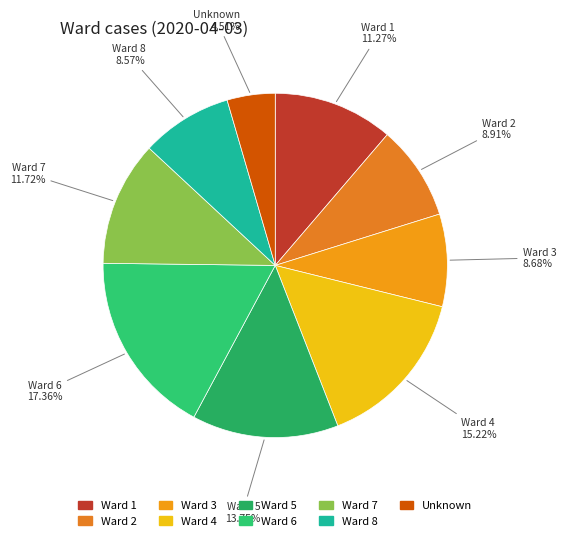

Do Ward 2 and Ward 3 together represent more than half of the pie?

No